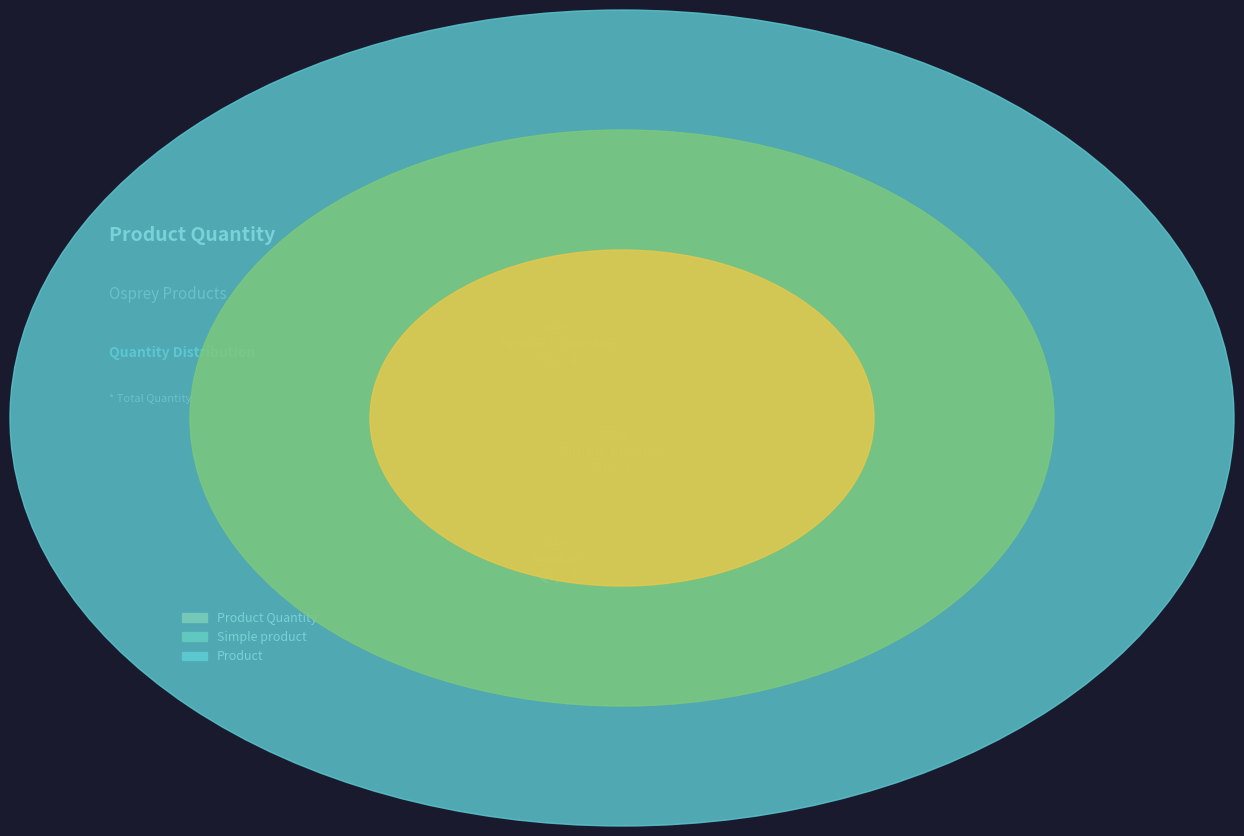

Rank the categories by value from lowest to highest.

Product, Simple product, Product Quantity